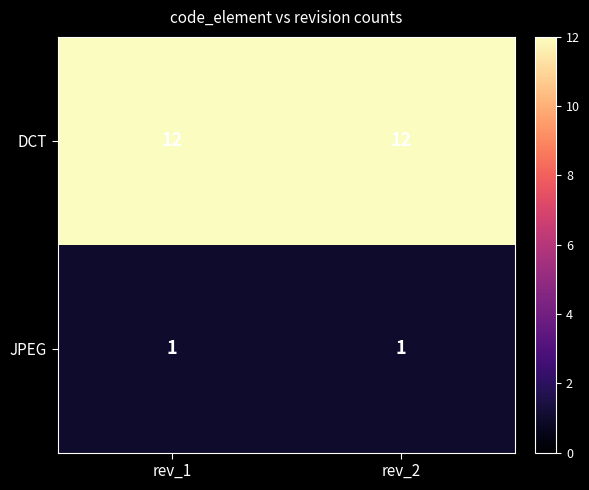

Is the value of DCT at rev_1 greater than the value of JPEG at rev_2?

Yes